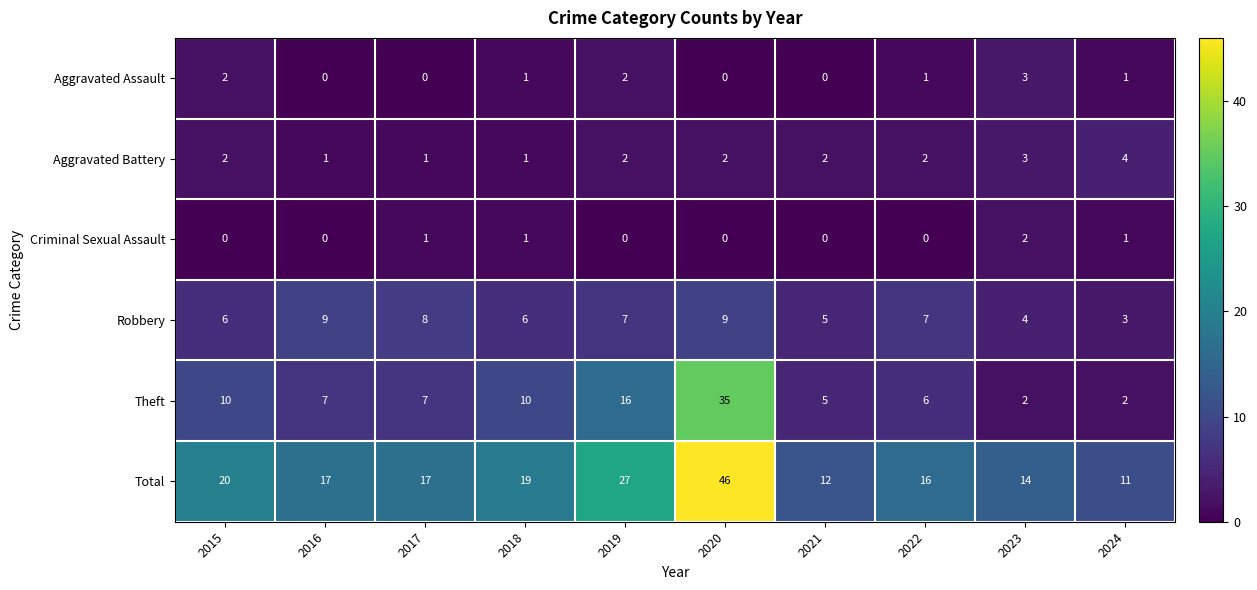

What is the average value of the Robbery series?

6